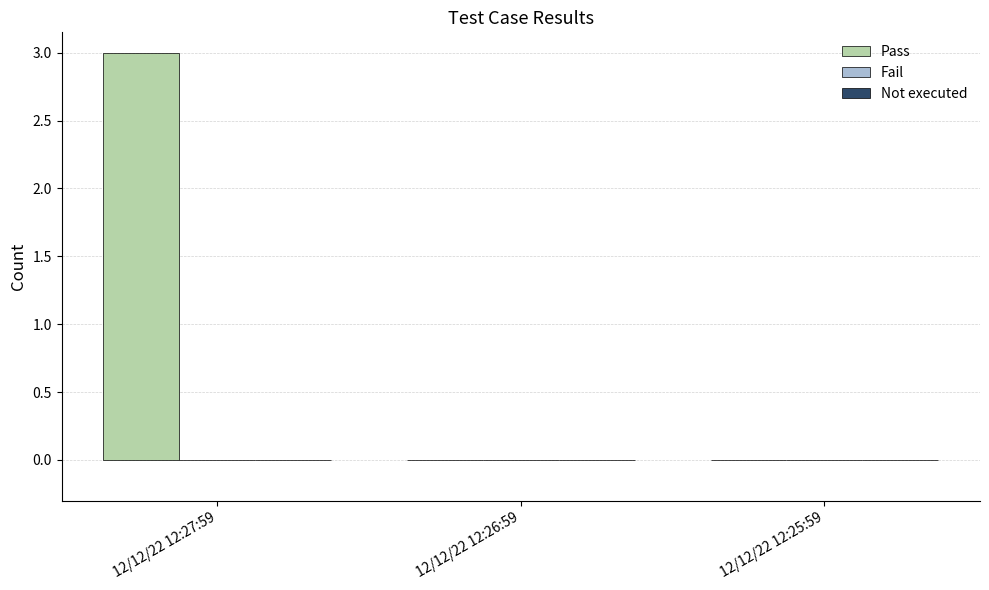

Which has a higher value, 12/12/22 12:27:59 or 12/12/22 12:25:59?

12/12/22 12:27:59